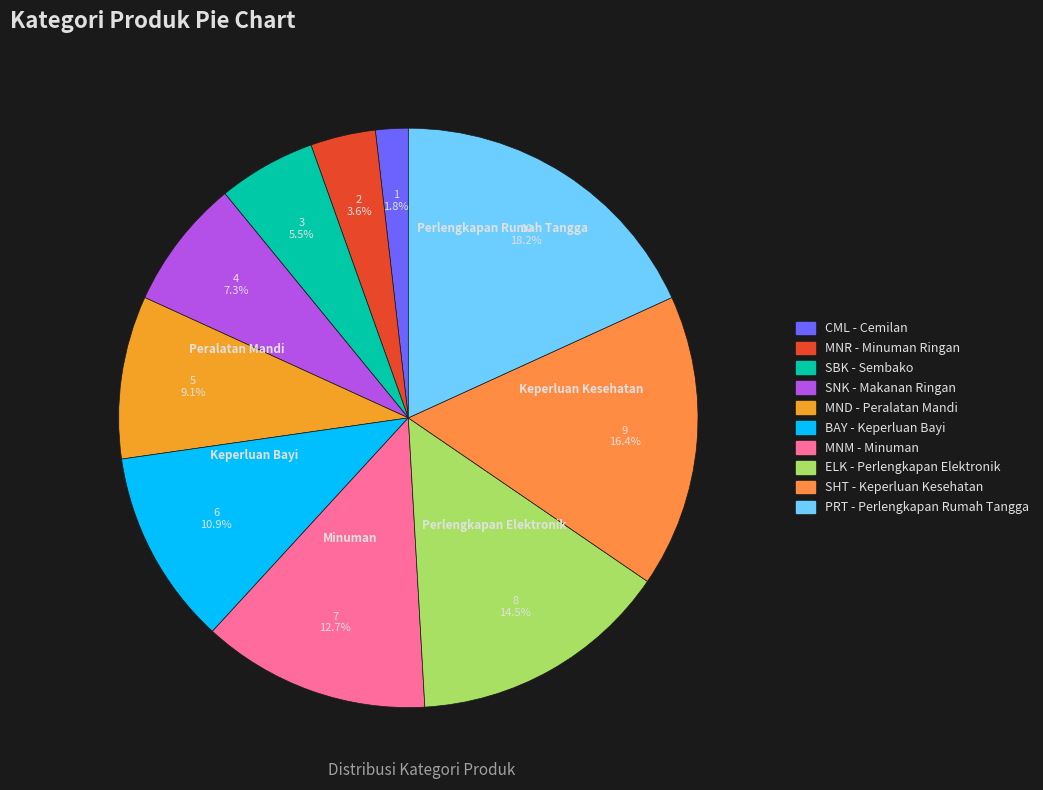

Which has a higher value, ELK or PRT?

PRT